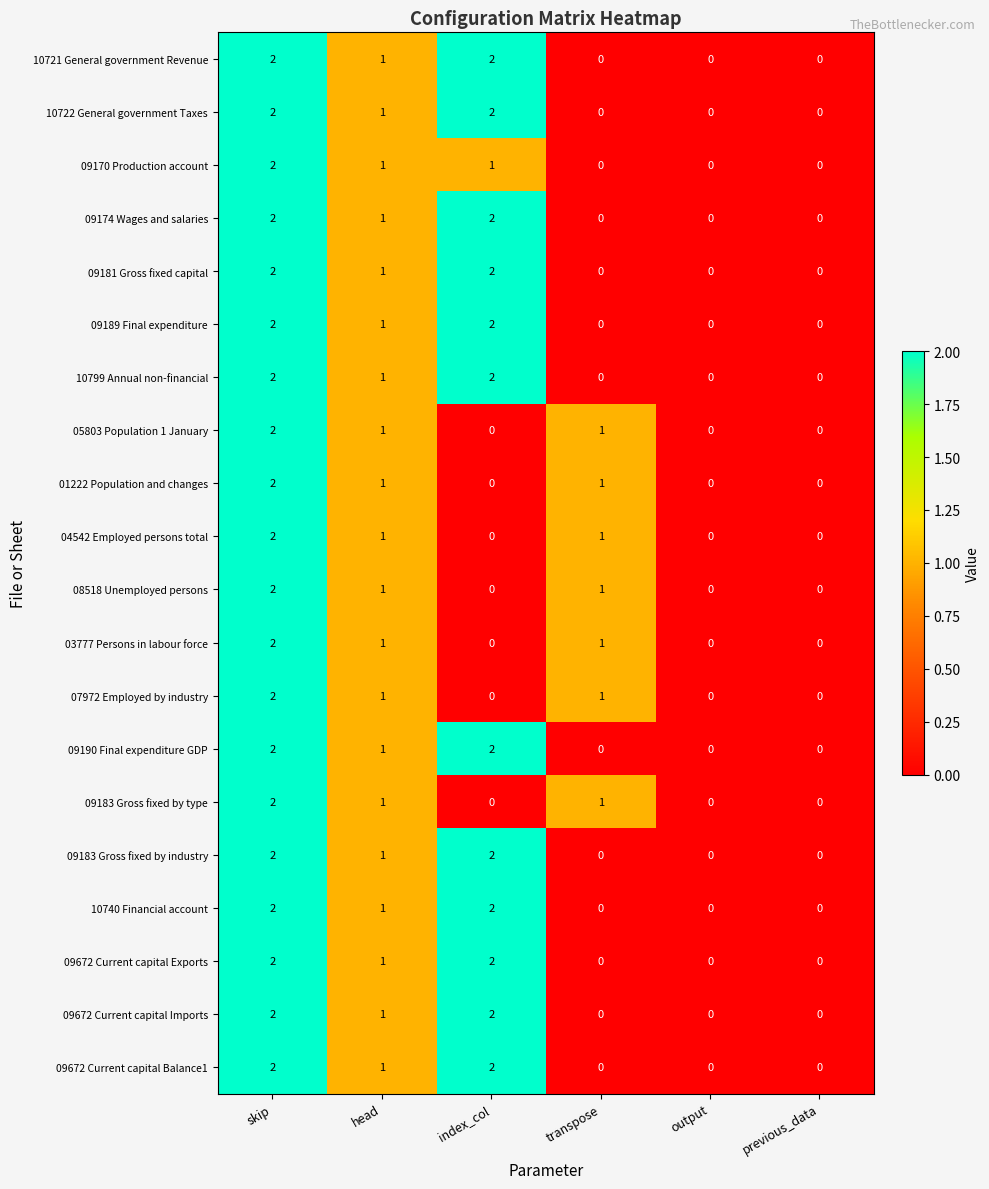

The value of 09181 Gross fixed capital at head is 1. True or false?

True